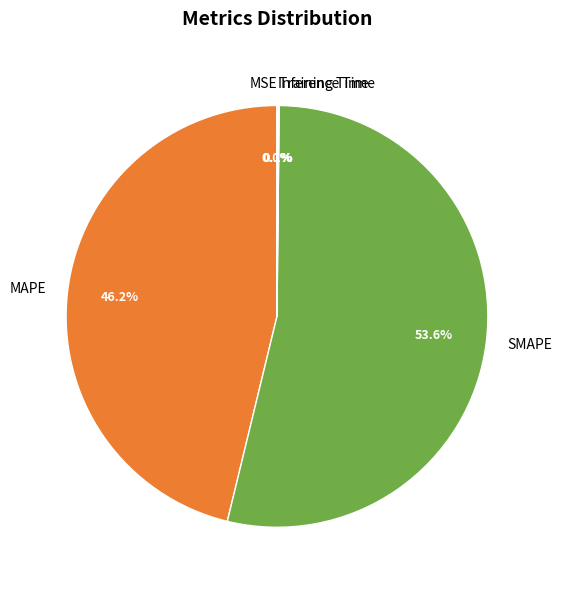

To the nearest percent, what is the average slice percentage?

20%